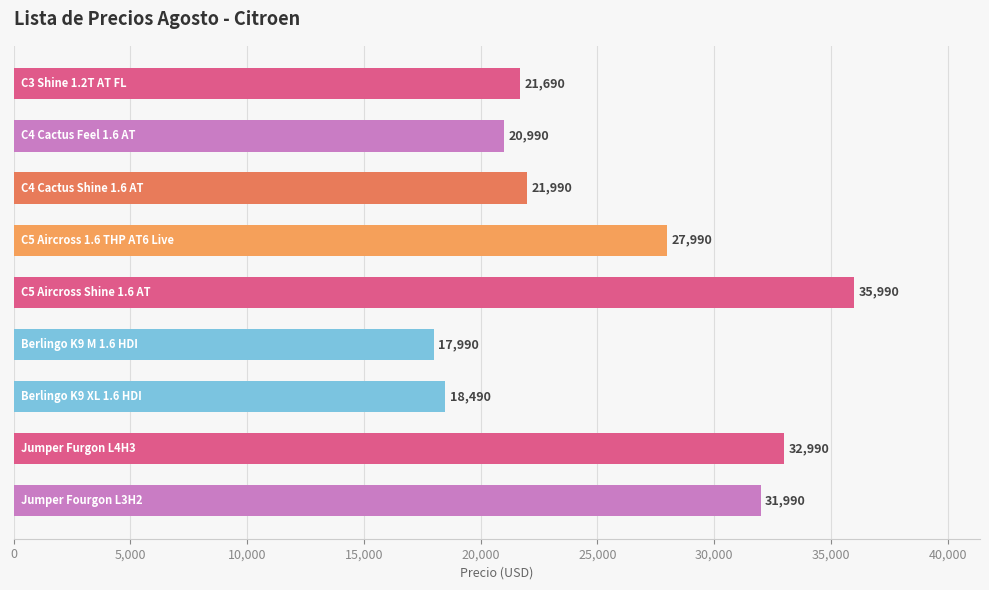

What is the value of the 5th bar from the top?

35990